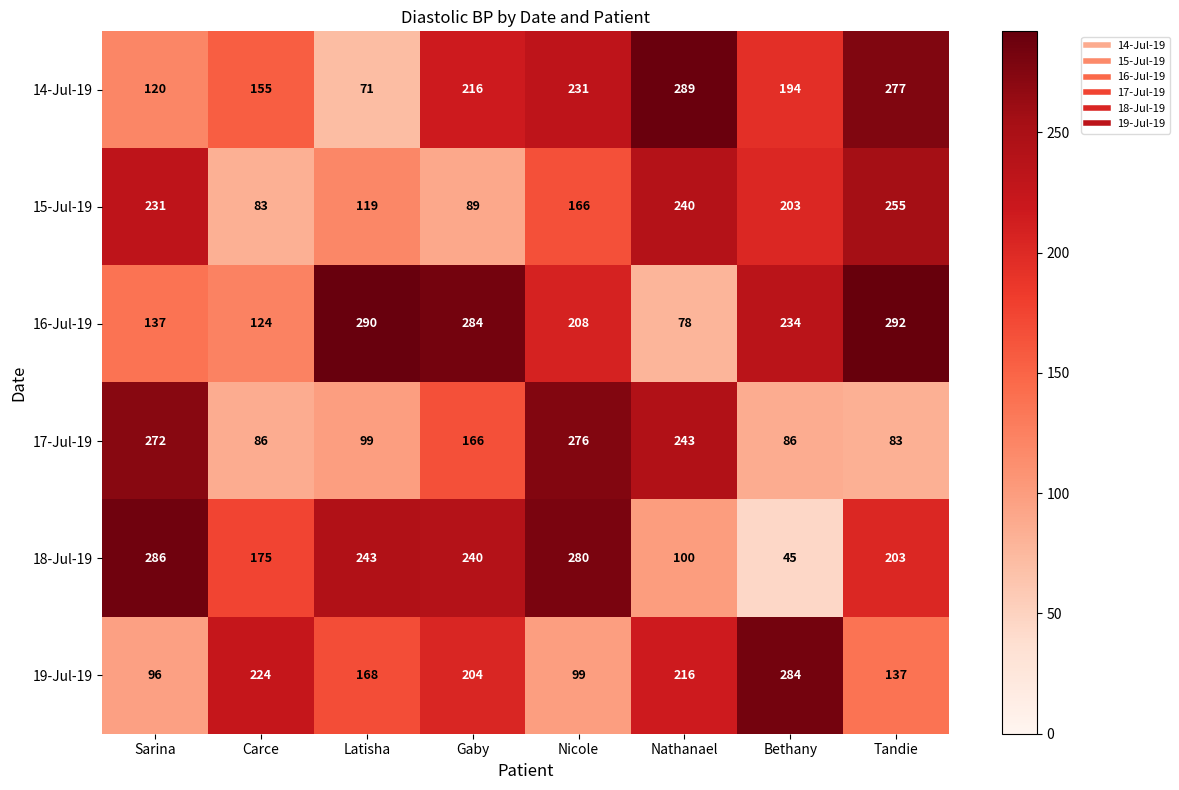

Which series has the largest total across all categories?

16-Jul-19